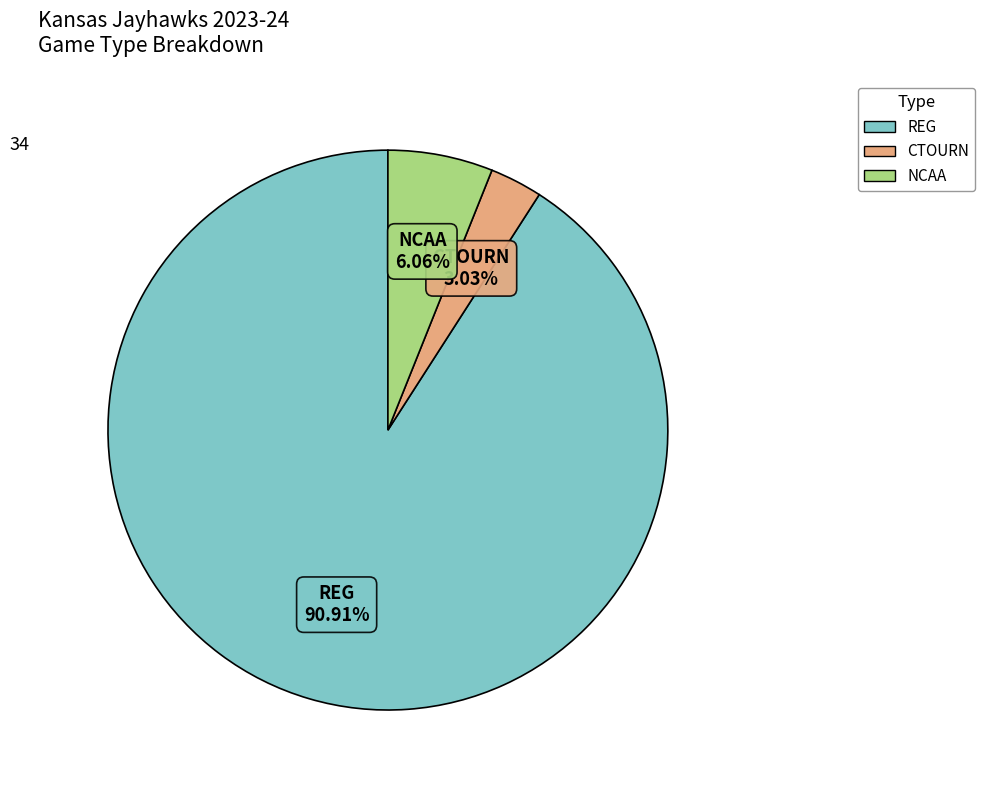

Does any single category account for the majority?

Yes